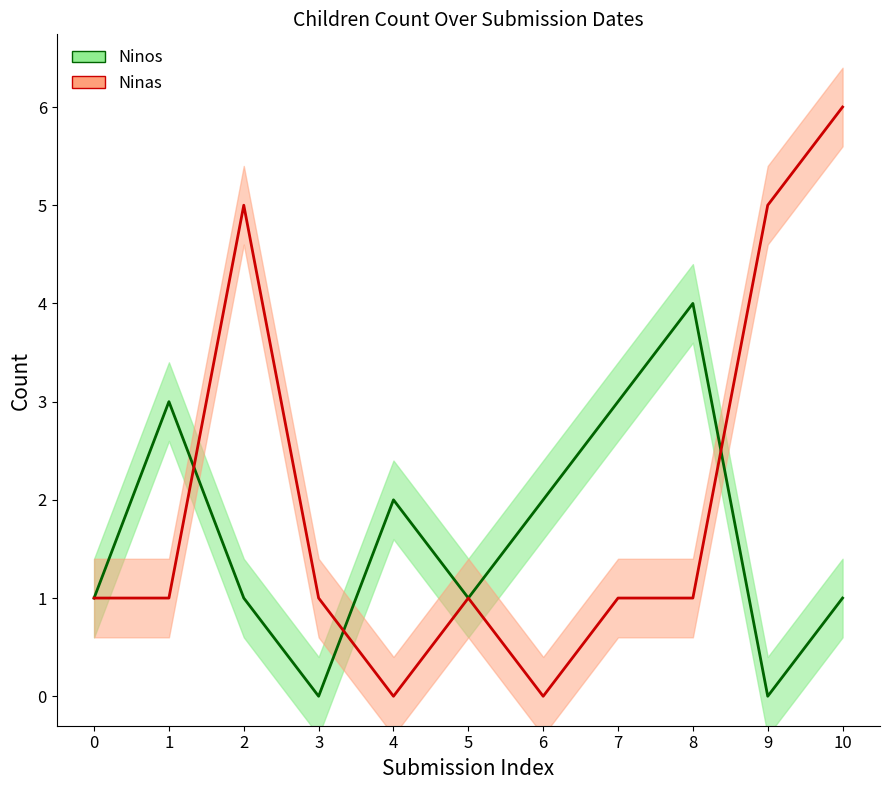

How many Ninos values are between 1 and 3?

8